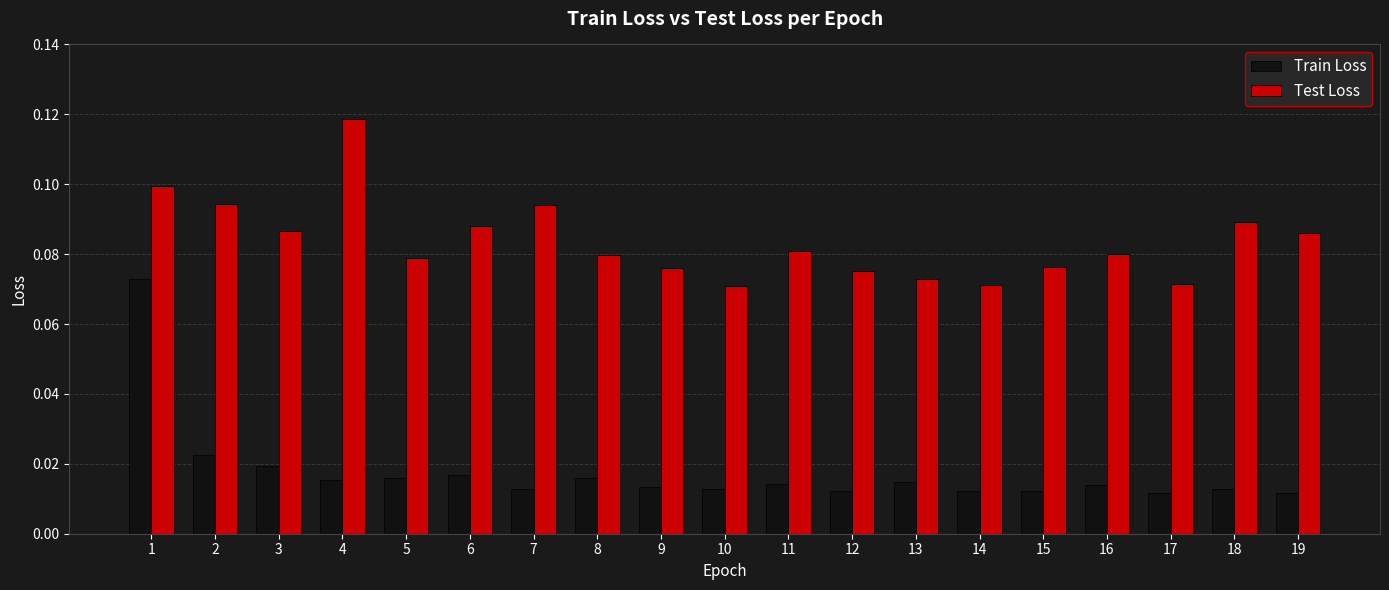

Which series has the largest total across all categories?

Test Loss